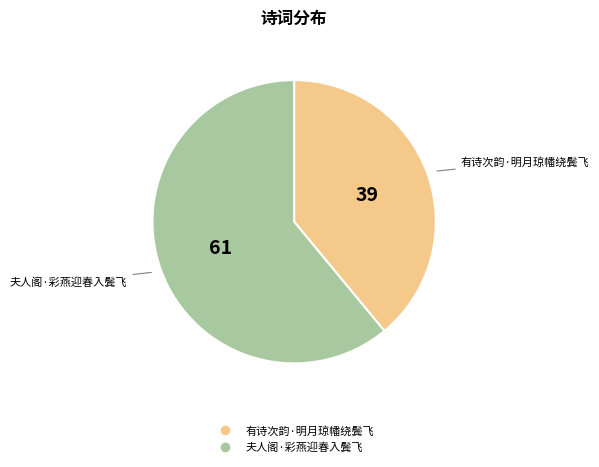

What is the smallest slice in the pie chart?

有诗次韵·明月琼幡绕鬓飞